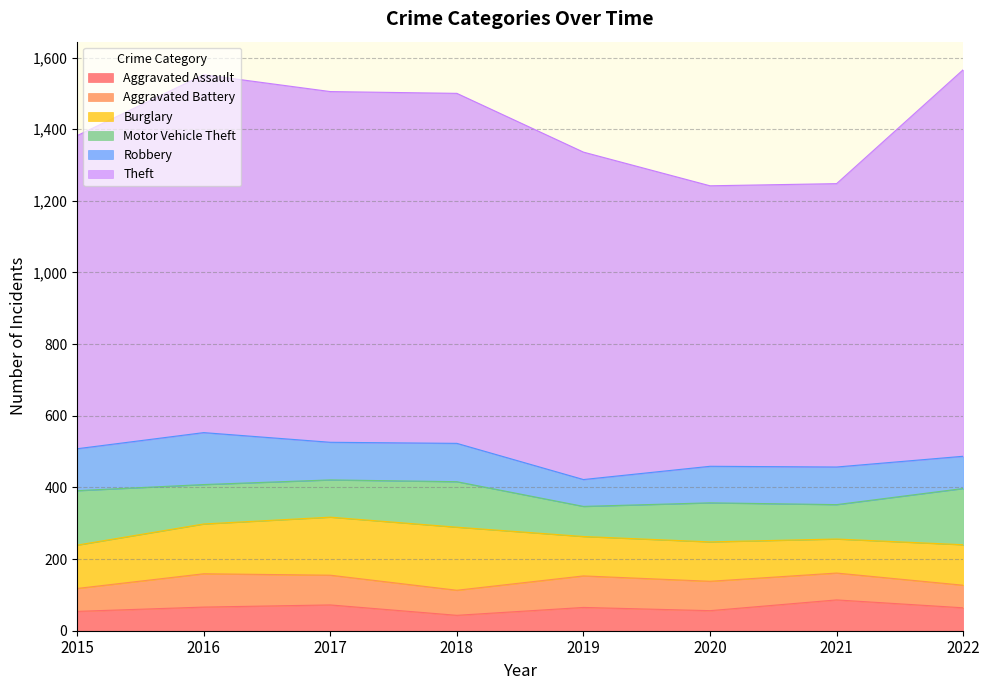

What are all the series names shown in the legend?

Aggravated Assault, Aggravated Battery, Burglary, Motor Vehicle Theft, Robbery, Theft